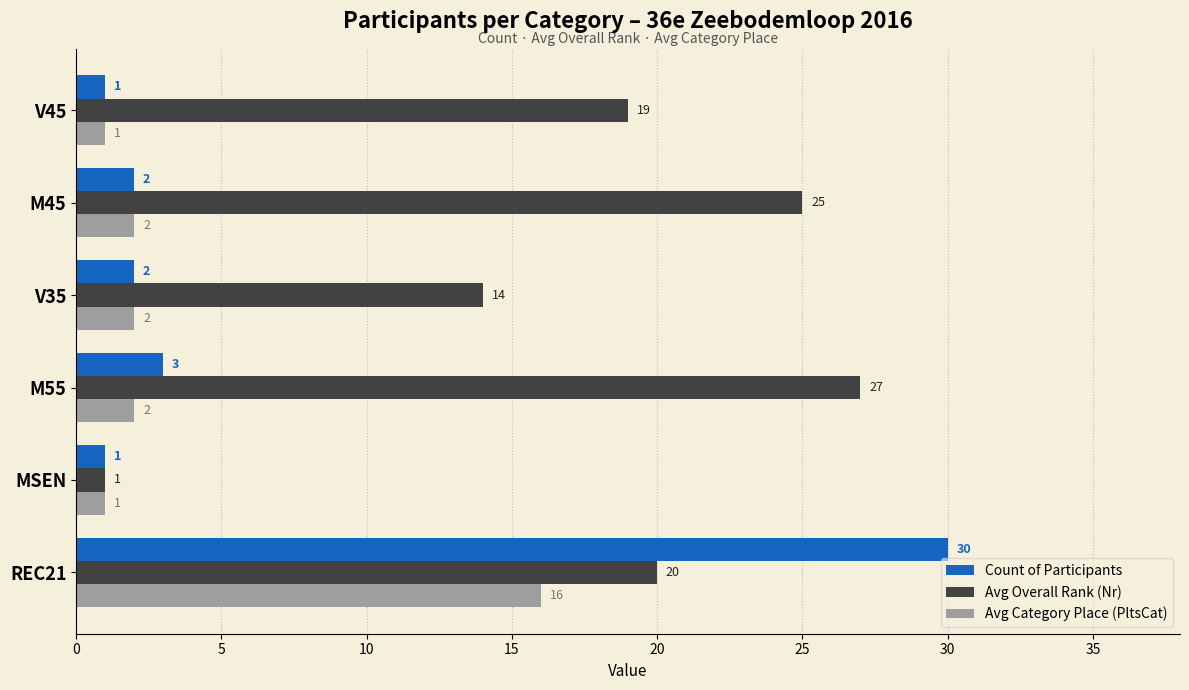

List the series in order of their peak value, highest first.

Count of Participants, Avg Overall Rank (Nr), Avg Category Place (PltsCat)